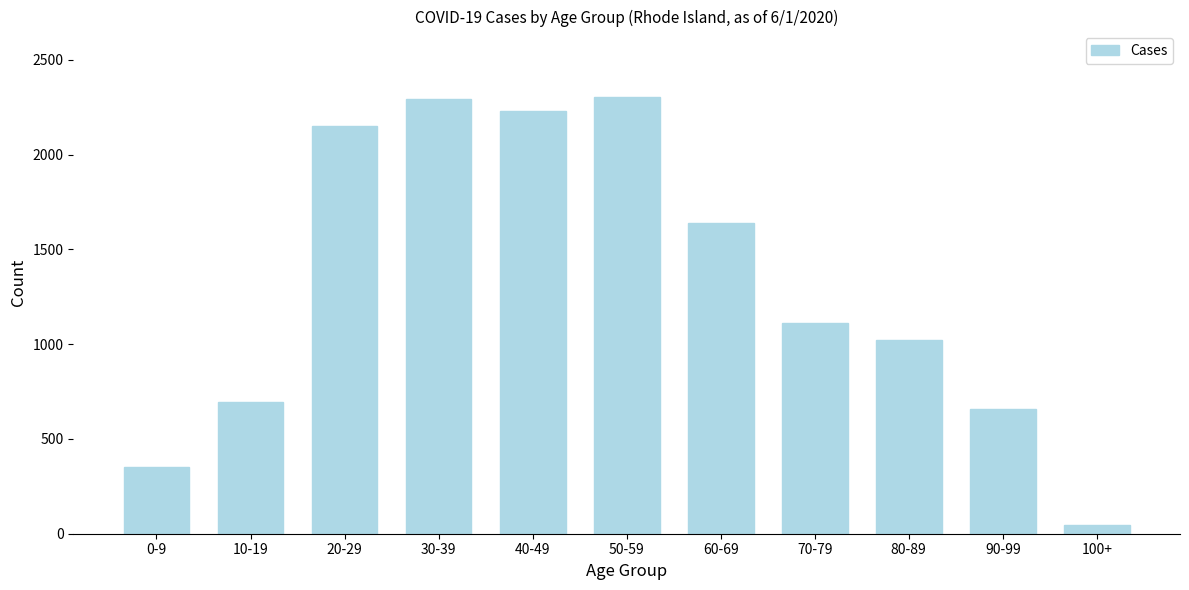

Which has a higher value, 50-59 or 40-49?

50-59